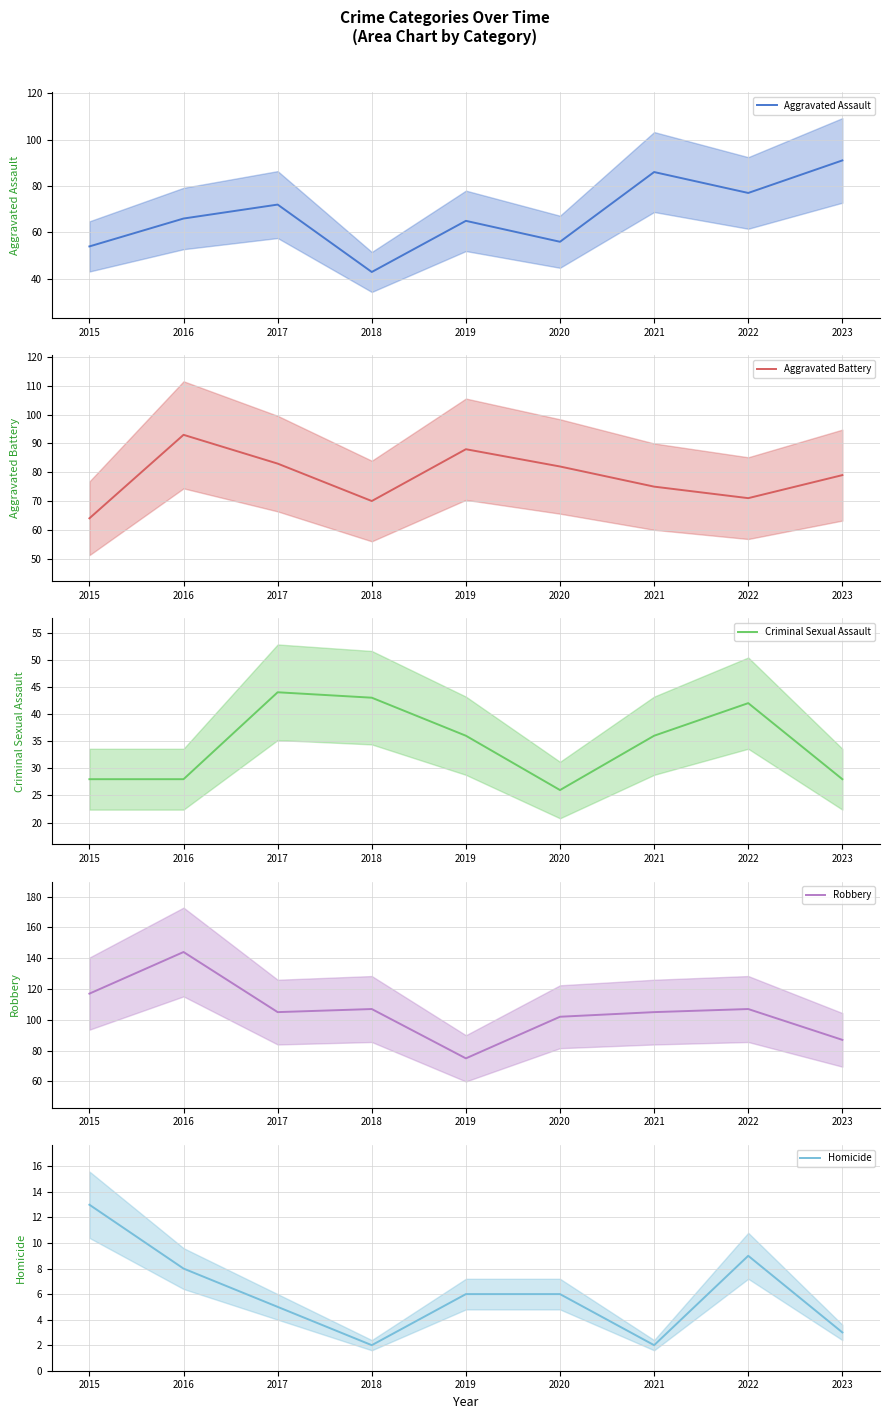

Rank the categories by Criminal Sexual Assault value from highest to lowest.

2017, 2018, 2022, 2019, 2021, 2015, 2016, 2023, 2020